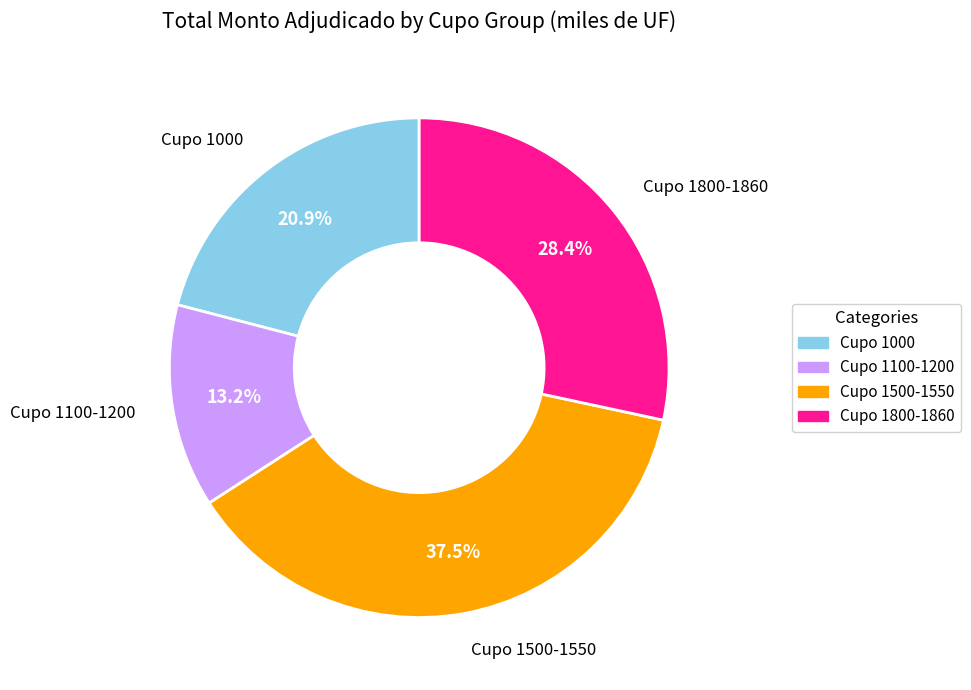

To the nearest percent, what is the average slice percentage?

25%